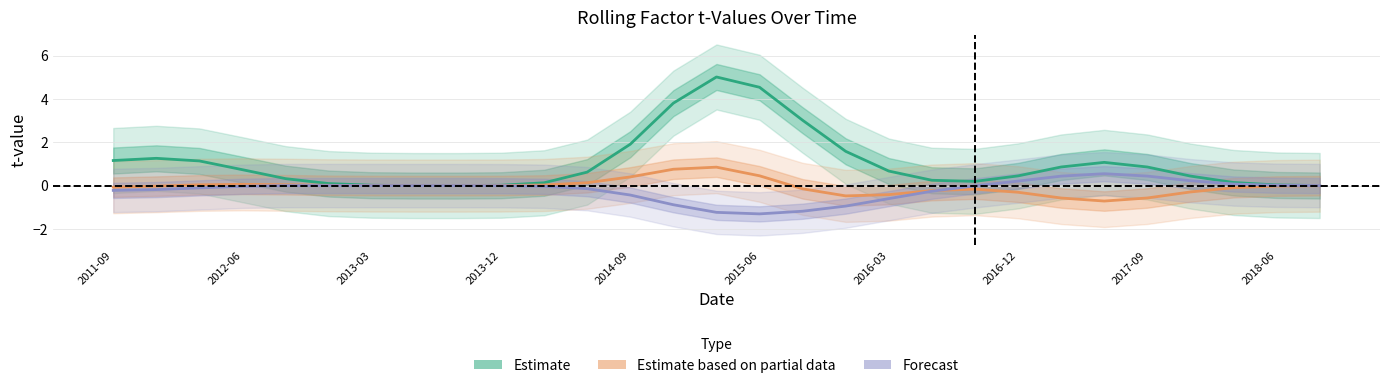

Is it true that Forecast equals -1.2 at 16?

True